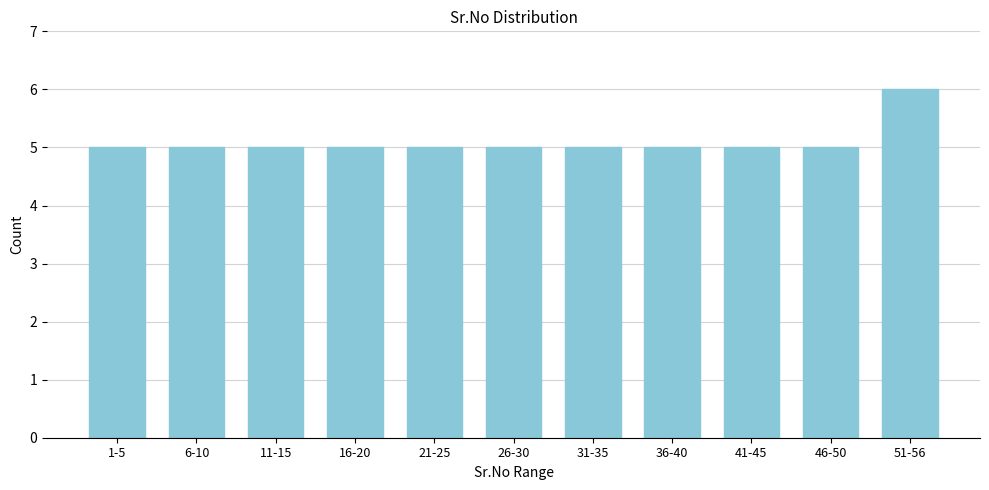

Reading left to right, what are all the values shown in this chart?

5	5	5	5	5	5	5	5	5	5	6